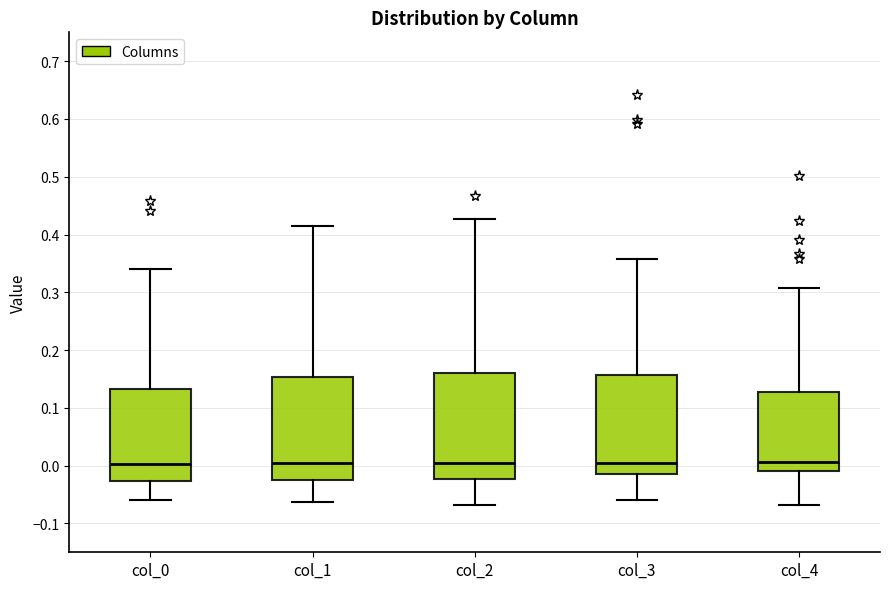

Reading left to right, transcribe this box plot: for each box, give where its median line is, the range the box spans, and where its two whiskers end, as read against the y-axis. The values are not printed on the chart, so give them approximately, as read against the axis.

col_0: median 0.00, box -0.03 to 0.13, whiskers -0.06 to 0.34
col_1: median 0.01, box -0.02 to 0.15, whiskers -0.06 to 0.41
col_2: median 0.00, box -0.02 to 0.16, whiskers -0.07 to 0.43
col_3: median 0.01, box -0.01 to 0.16, whiskers -0.06 to 0.36
col_4: median 0.01, box -0.01 to 0.13, whiskers -0.07 to 0.31